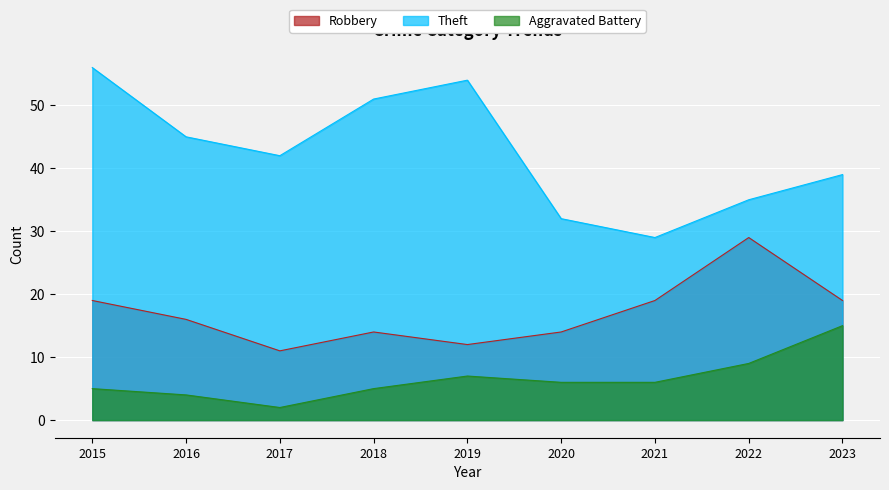

What is the total value across all series at 2018?

70